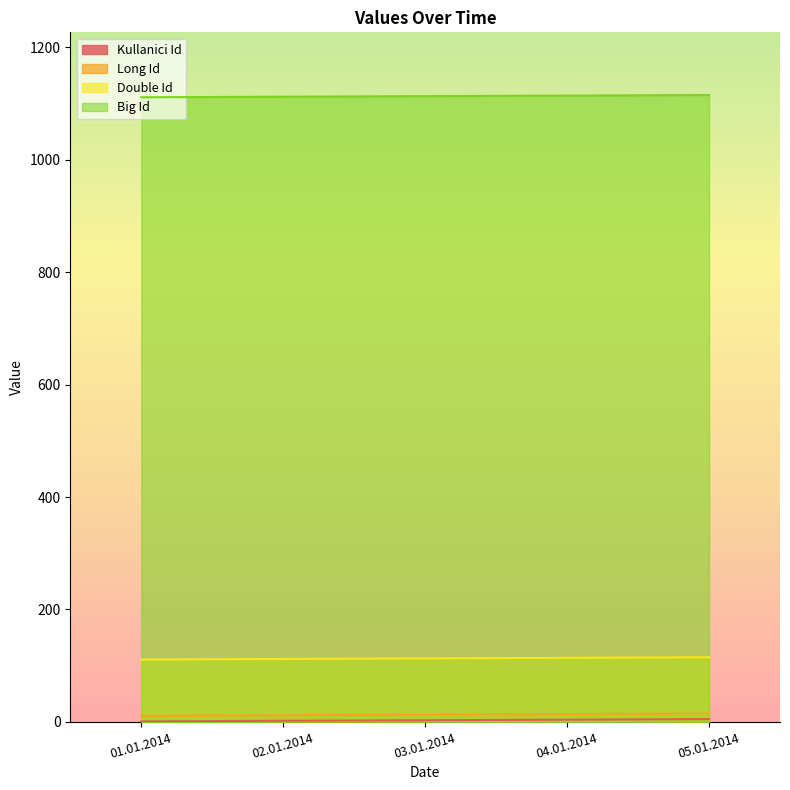

Reading left to right, extract all data points from this chart.

Kullanici Id: 01.01.2014=1	02.01.2014=2	03.01.2014=3	04.01.2014=4	05.01.2014=5
Long Id: 01.01.2014=11	02.01.2014=12	03.01.2014=13	04.01.2014=14	05.01.2014=15
Double Id: 01.01.2014=111	02.01.2014=112	03.01.2014=113	04.01.2014=114	05.01.2014=115
Big Id: 01.01.2014=1111	02.01.2014=1112	03.01.2014=1113	04.01.2014=1114	05.01.2014=1115